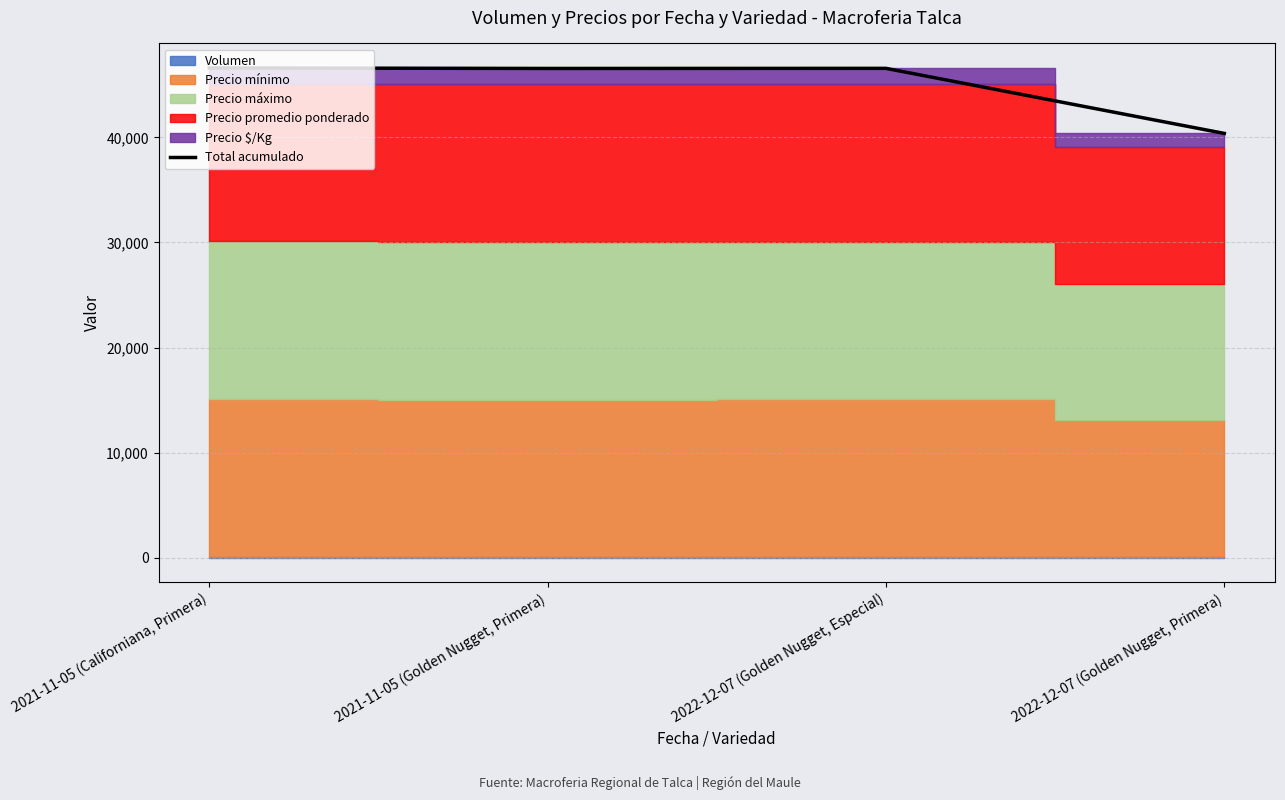

Rank the categories by value from highest to lowest.

2021-11-05 (Californiana, Primera), 2022-12-07 (Golden Nugget, Especial), 2021-11-05 (Golden Nugget, Primera), 2022-12-07 (Golden Nugget, Primera)